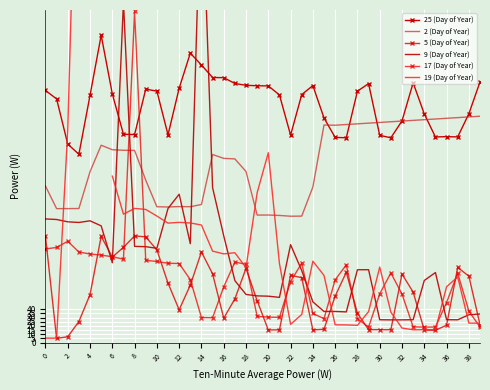

How many categories are shown in the chart?

40